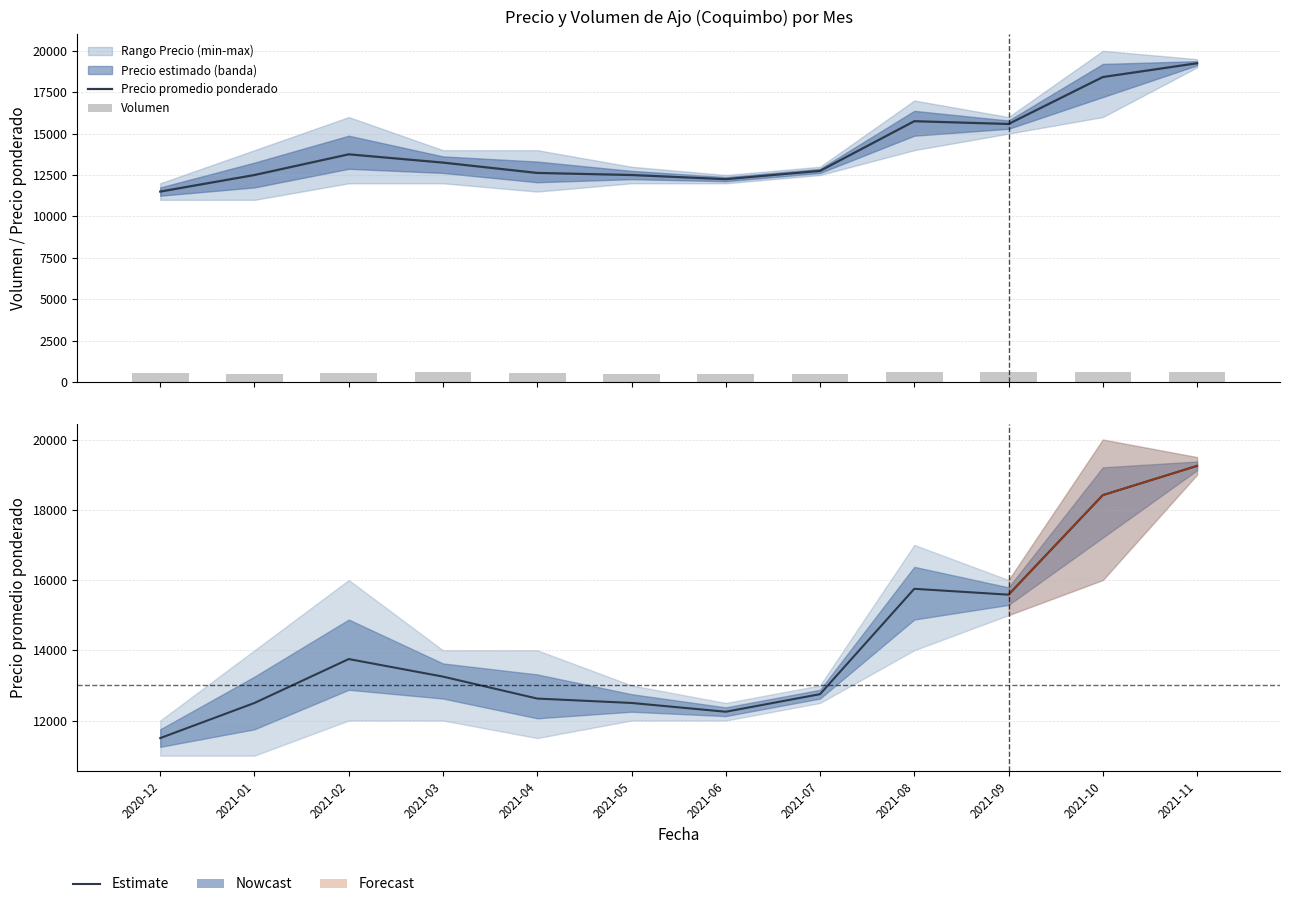

Does the chart contain any negative values?

No